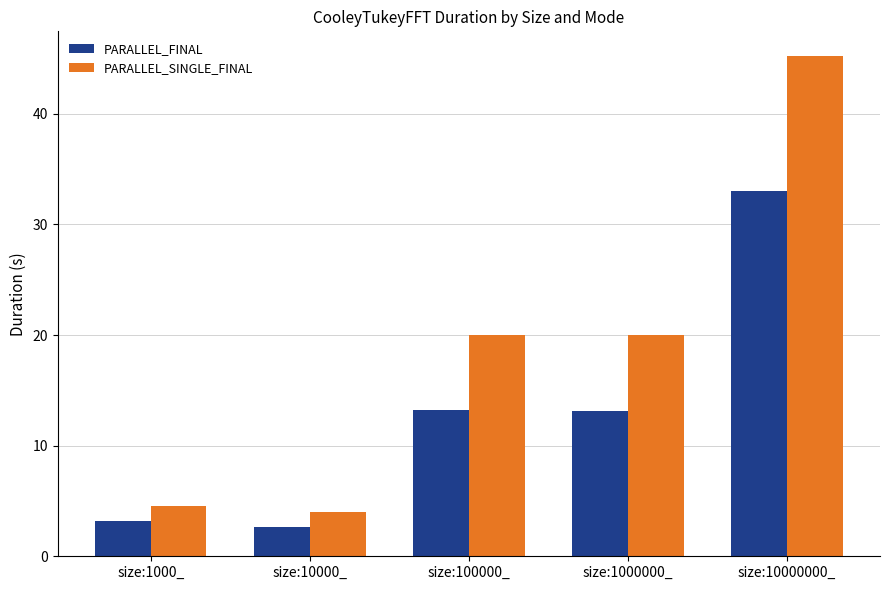

Reading right to left, extract all data points from this chart.

PARALLEL_FINAL: 33.0	13.2	13.2	2.6	3.2
PARALLEL_SINGLE_FINAL: 45.2	20.0	20.0	4.0	4.5